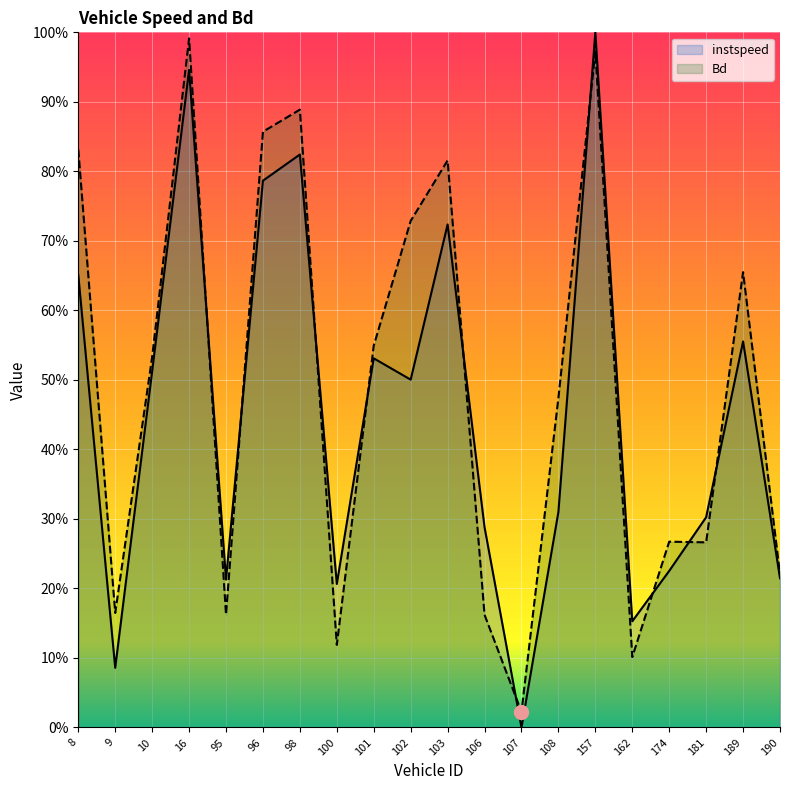

What are all the series names shown in the legend?

instspeed, Bd